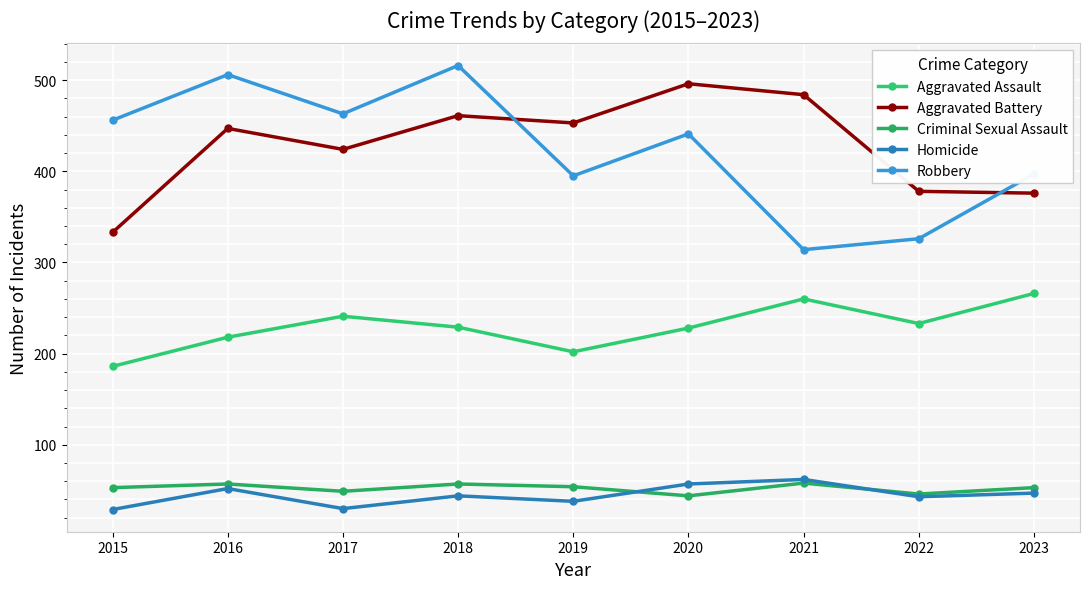

How many values in the Robbery series are below 441?

4